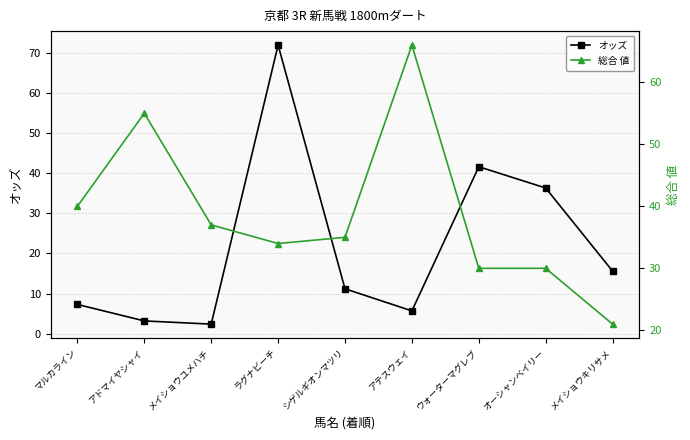

How many values in the 総合 値 series are below 35?

4